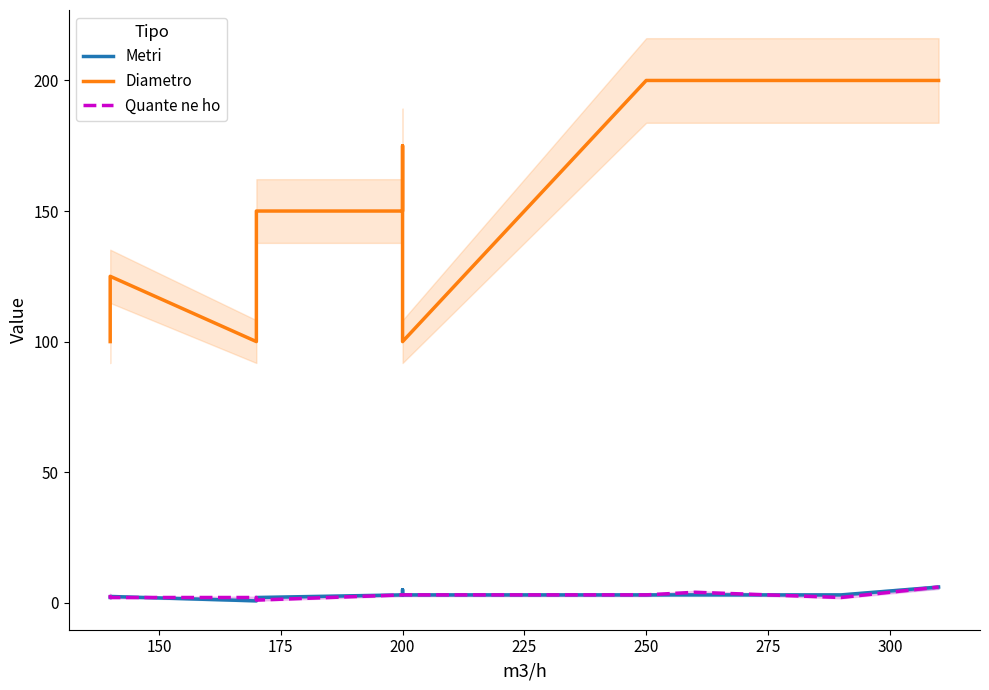

Reading left to right, list all the values displayed in this chart.

Metri: 2.0	2.4	0.7	2.0	3.0	5.0	3.0	3.0	3.0	3.0	6.0
Diametro: 100.0	125.0	100.0	150.0	150.0	175.0	100.0	200.0	200.0	200.0	200.0
Quante ne ho: 3.0	2.0	2.0	1.0	3.0	3.0	3.0	3.0	4.0	2.0	6.0